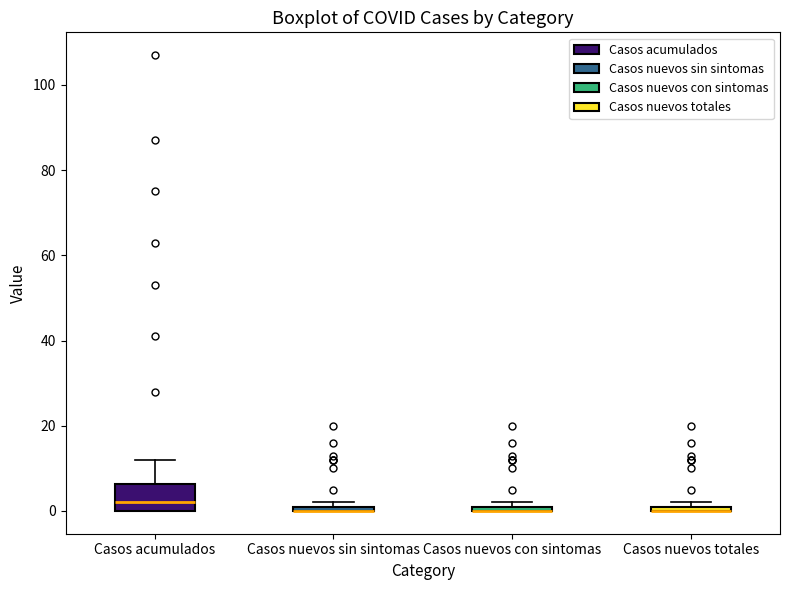

Where is the lower edge of the box for Casos nuevos con sintomas on the y-axis? The values are not printed on the chart, so give them approximately, as read against the axis.

0